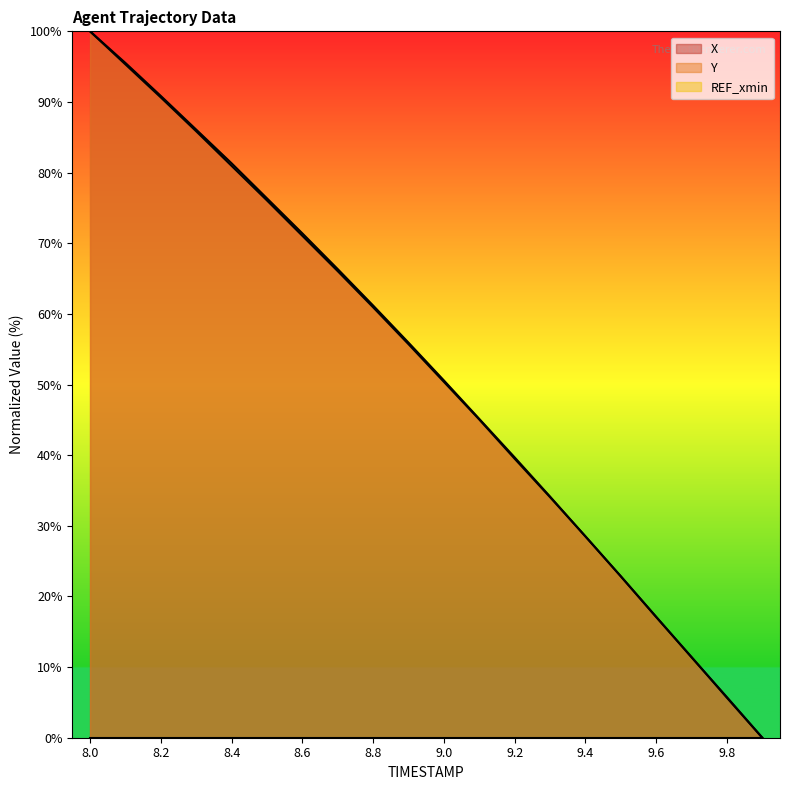

What is the maximum value shown in the chart?

100.0